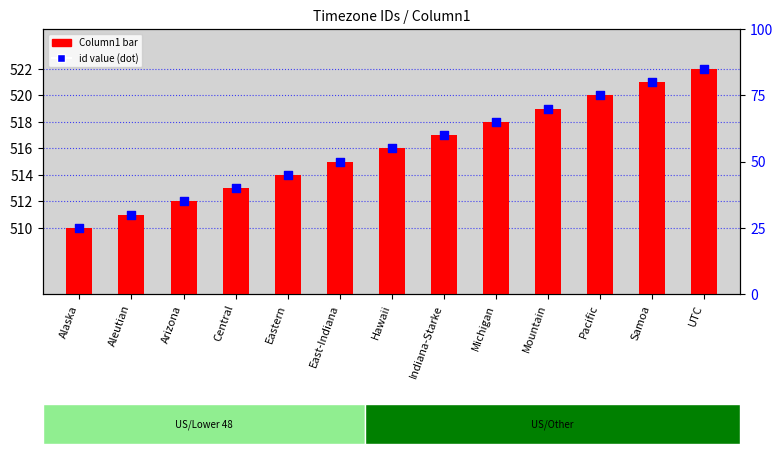

Which series has the widest spread of Y values?

Column1 (id)